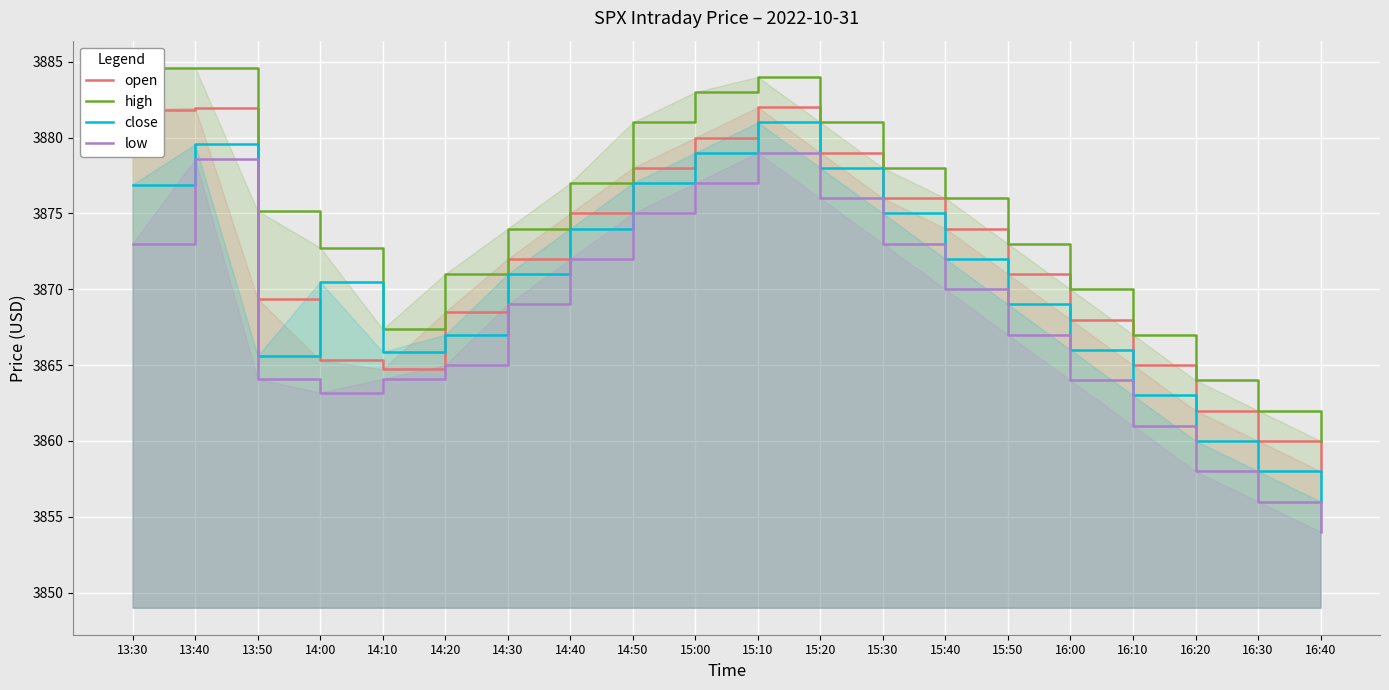

What is the minimum value shown in the chart?

3854.0